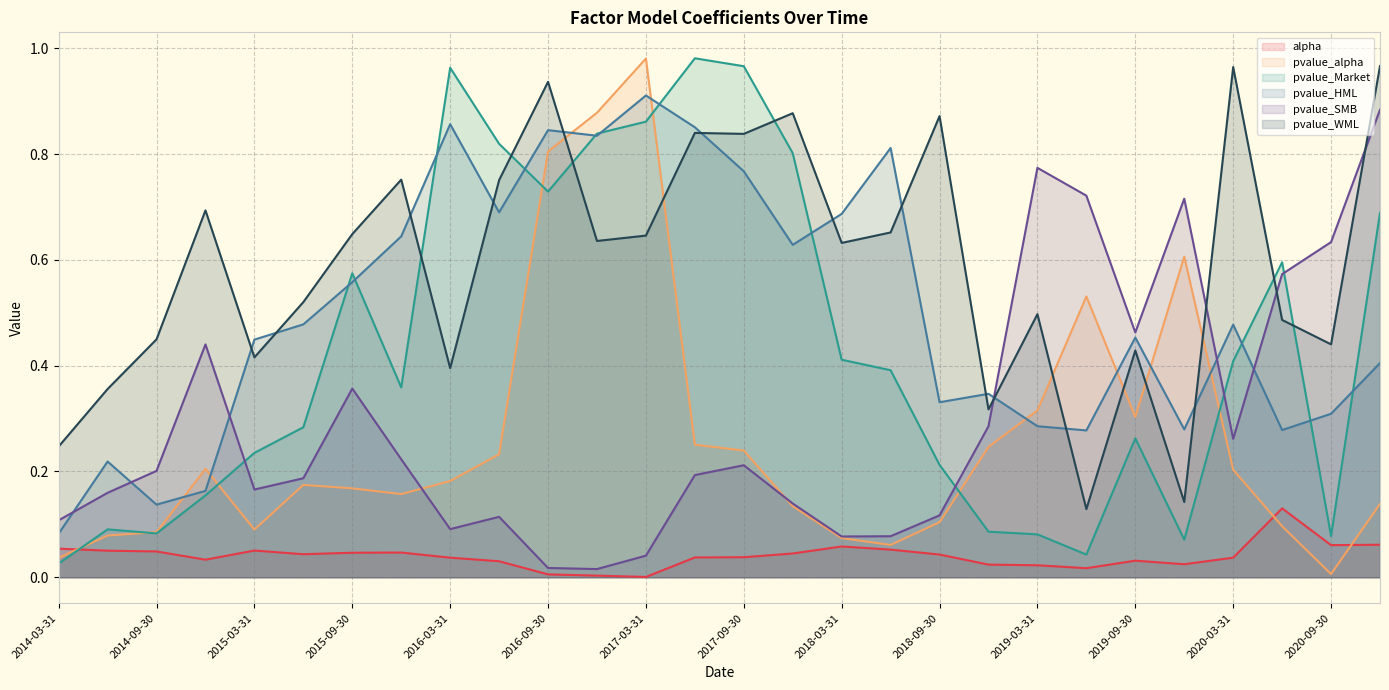

Is the value of pvalue_HML at 2017-03-31 greater than the value of alpha at 2018-09-30?

Yes